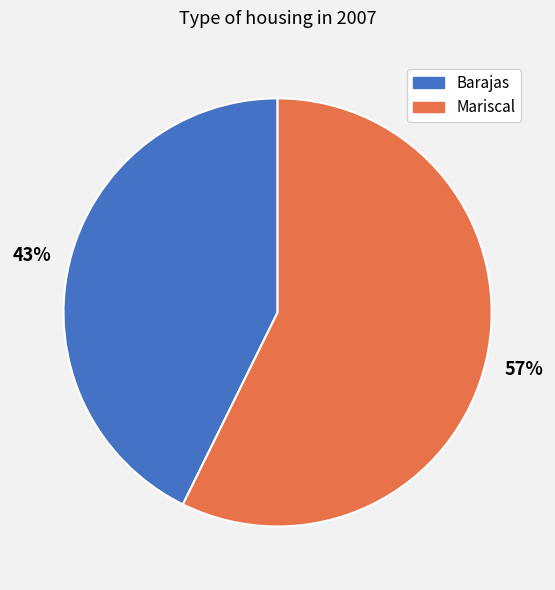

Do Barajas and Mariscal together represent more than half of the pie?

Yes